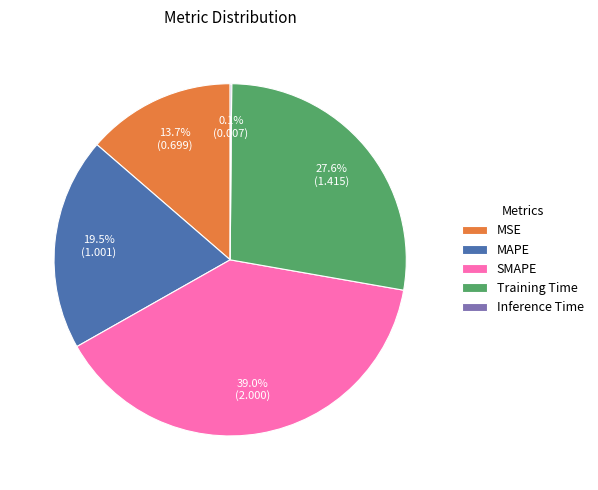

Is there a majority slice in this chart?

No